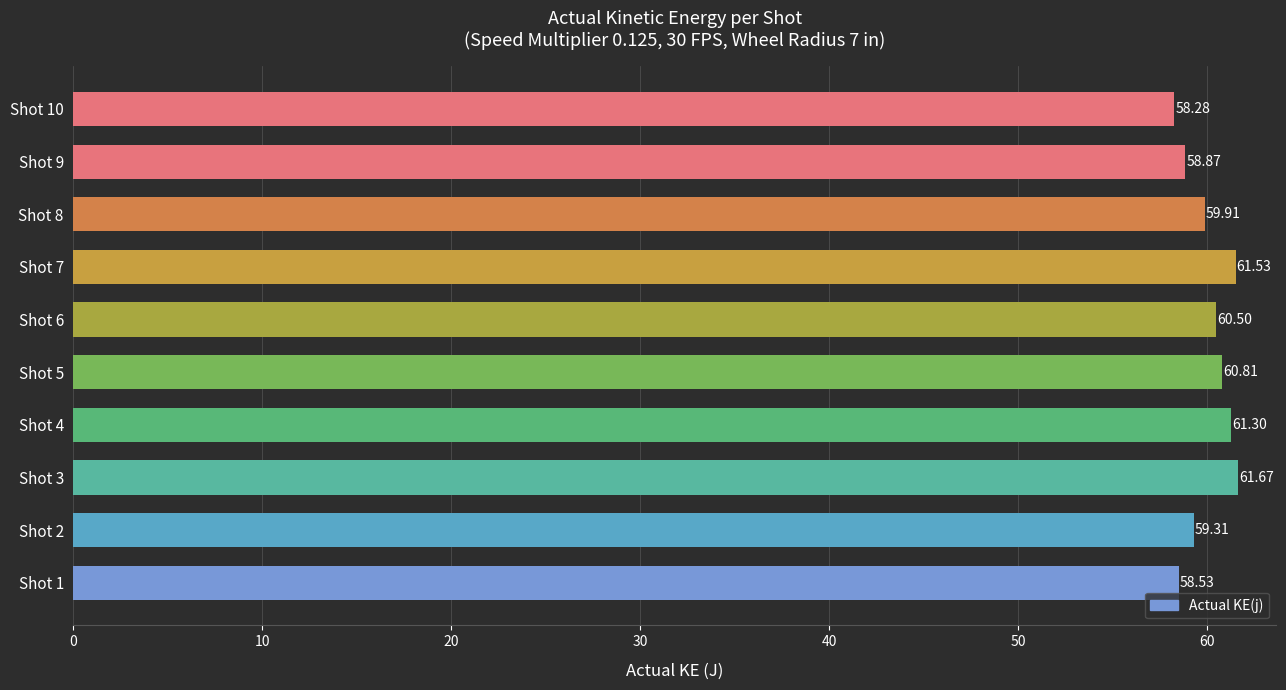

List the labels in order of value, smallest first.

Shot 10, Shot 1, Shot 9, Shot 2, Shot 8, Shot 6, Shot 5, Shot 4, Shot 7, Shot 3